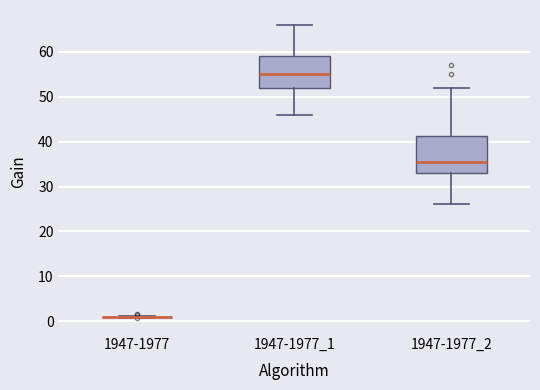

Reading left to right, transcribe this box plot: for each box, give where its median line is, the range the box spans, and where its two whiskers end, as read against the y-axis. The values are not printed on the chart, so give them approximately, as read against the axis.

1947-1977: box collapsed to a line at 1, whiskers 1 to 1
1947-1977_1: median 55, box 52 to 59, whiskers 46 to 66
1947-1977_2: median 36, box 33 to 41, whiskers 26 to 52